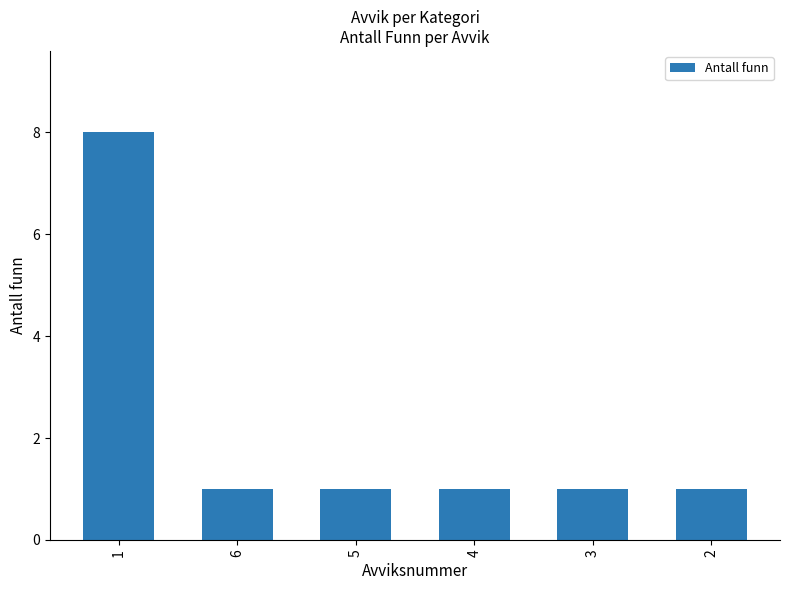

How many values are between 1 and 2?

5